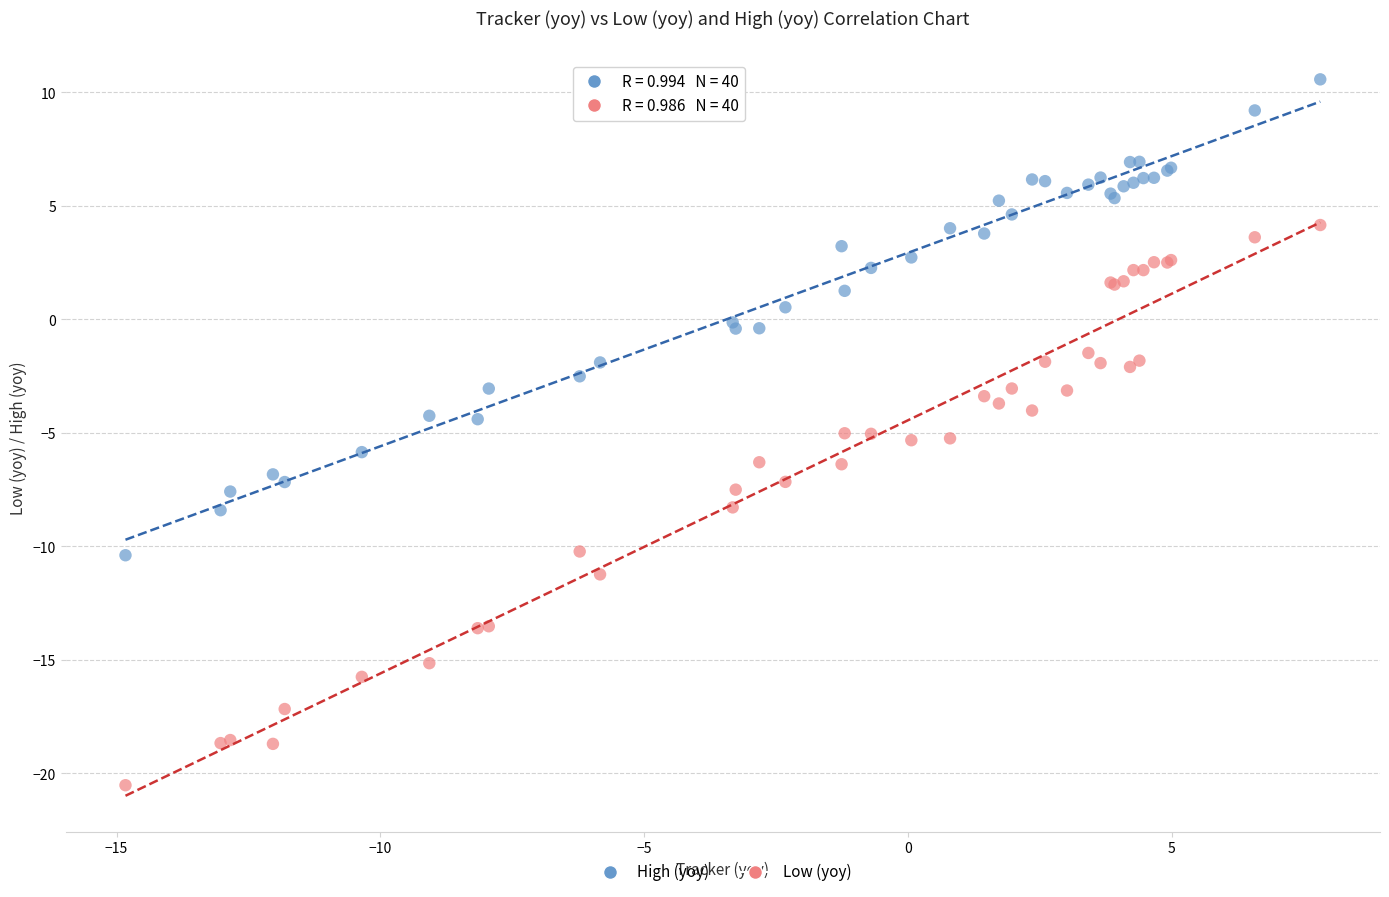

What are all the series names shown in the legend?

High (yoy), Low (yoy)